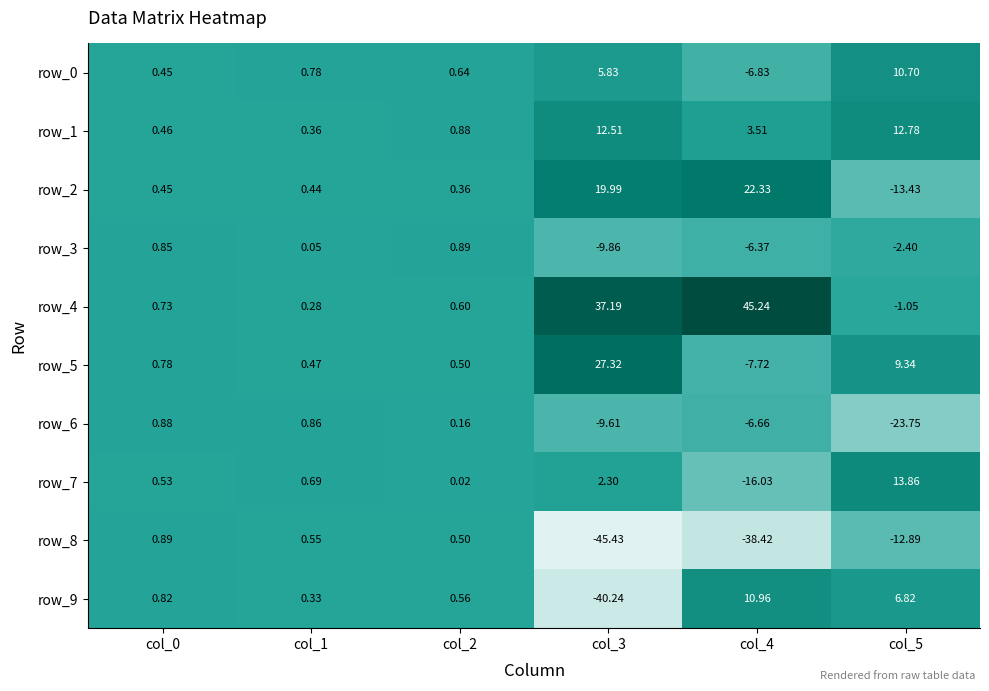

The row_9 series shows 11.0 at col_4. True or false?

True